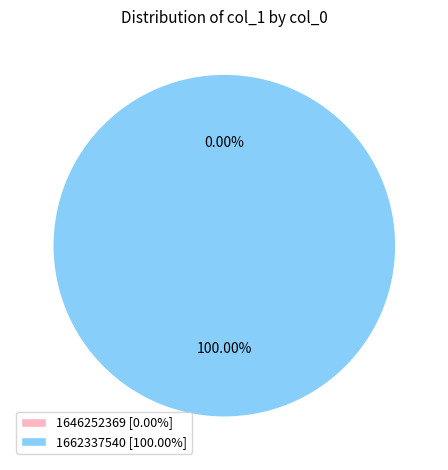

To the nearest percent, what percentage of the pie is 1662337540?

100%